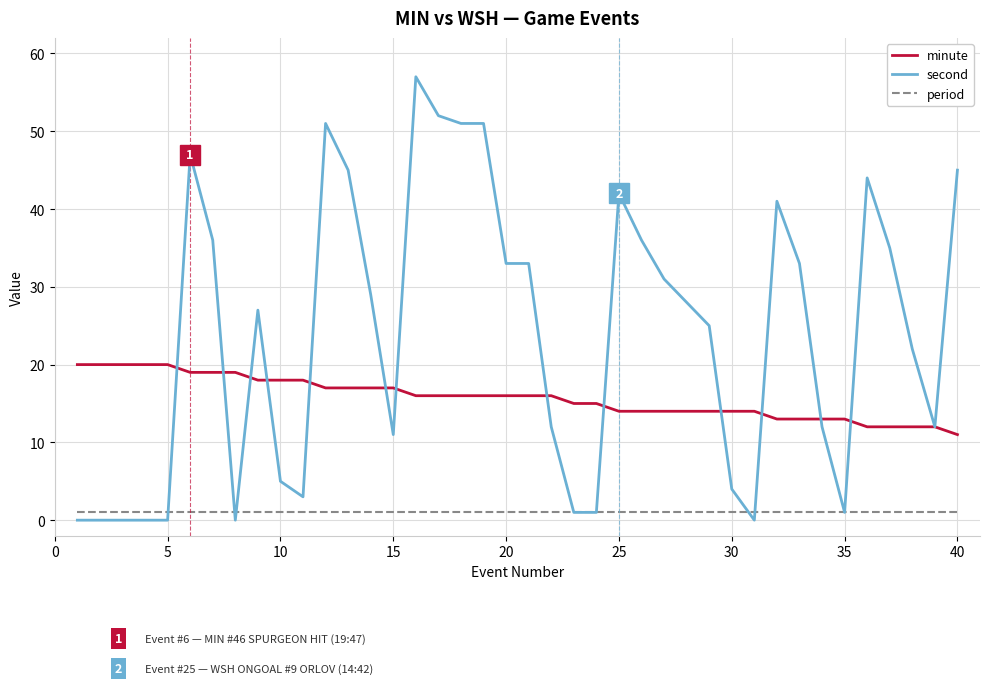

Which series has the largest total across all categories?

second